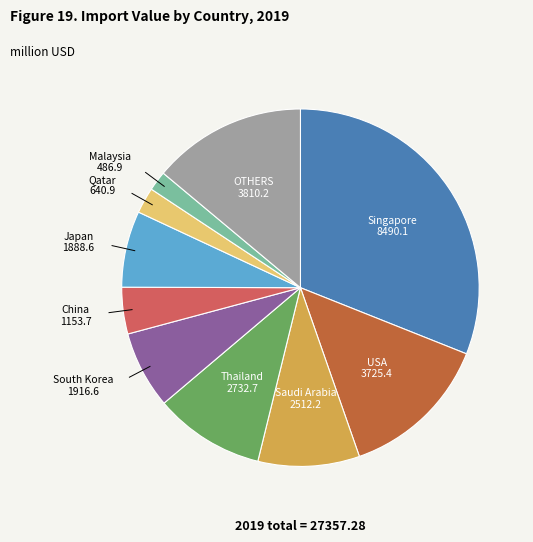

Is there a majority slice in this chart?

No